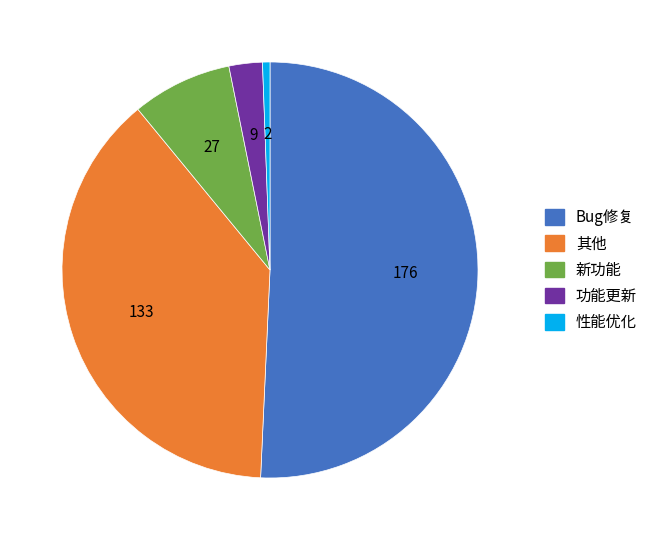

How many slices are in this pie chart?

5